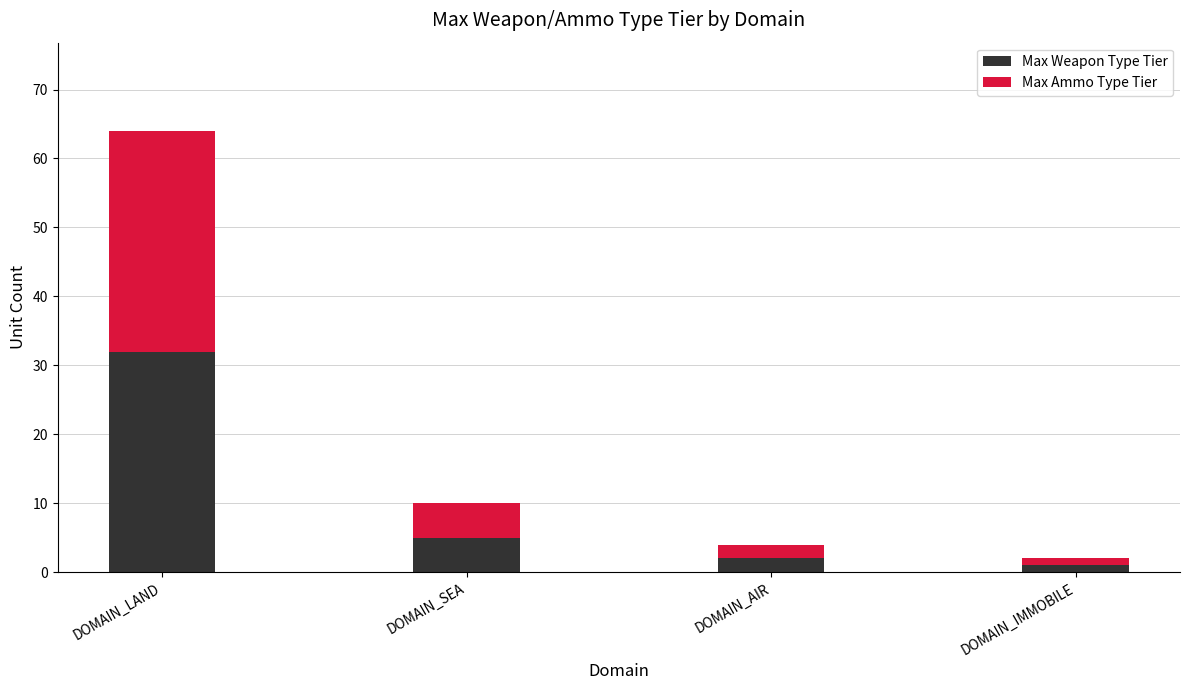

What is the sum of all Max Weapon Type Tier values?

40